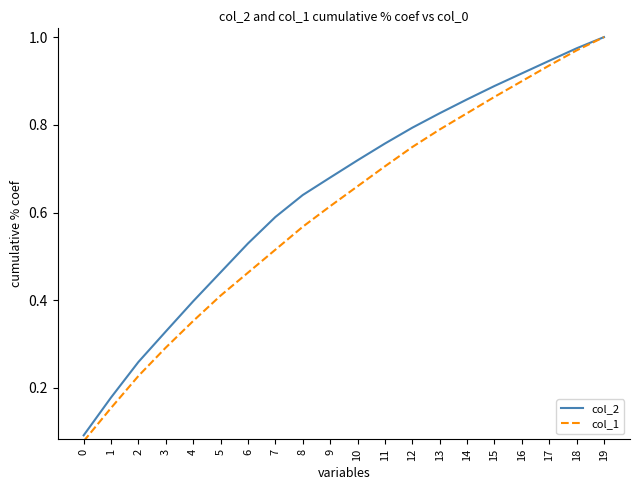

List the labels in order of col_2 value, largest first.

19, 18, 17, 16, 15, 14, 13, 12, 11, 10, 9, 8, 7, 6, 5, 4, 3, 2, 1, 0